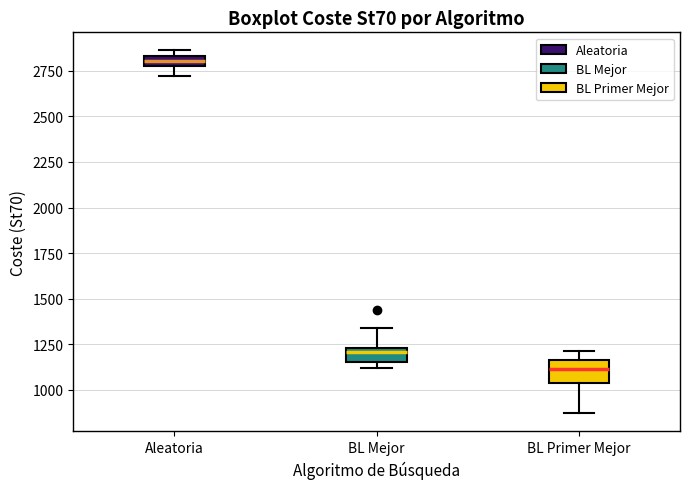

Where does the median line of the box for BL Mejor sit on the y-axis? The values are not printed on the chart, so give them approximately, as read against the axis.

1200